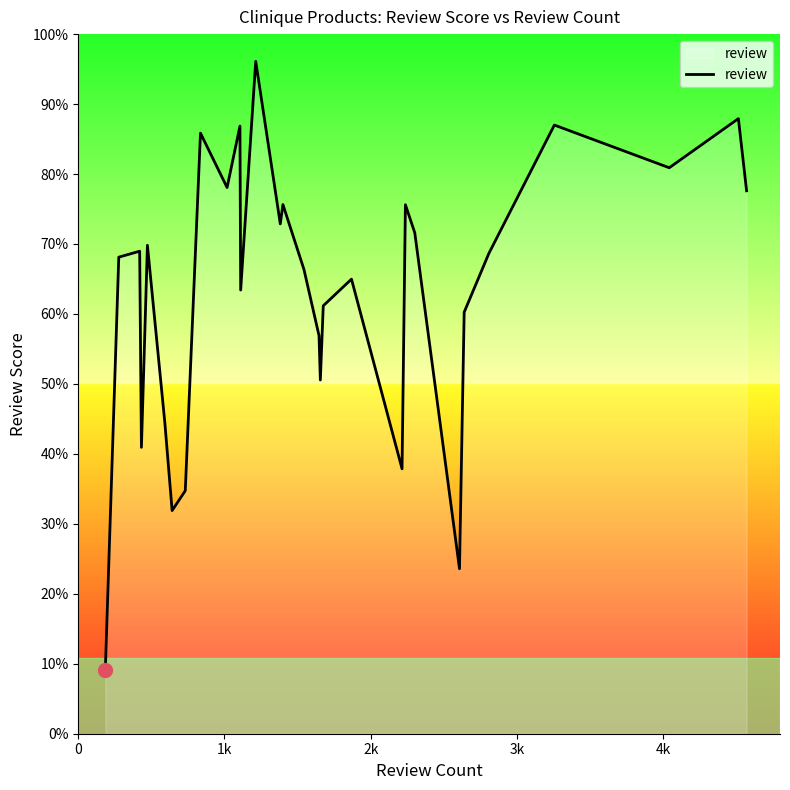

How many points are lower than both their immediate neighbors (excluding endpoints)?

9